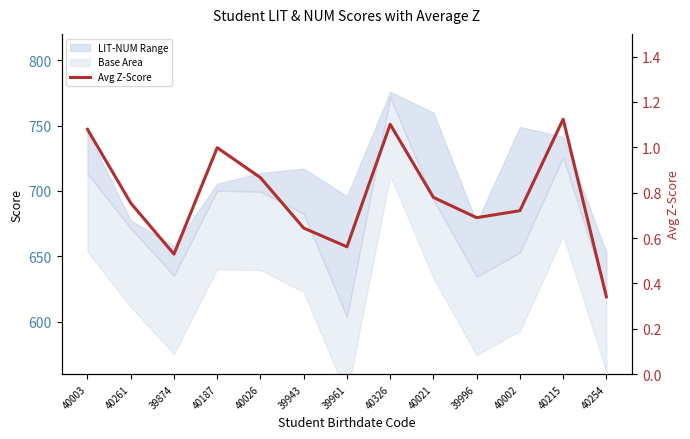

Is it true that the value at 40254 is 0.3?

True